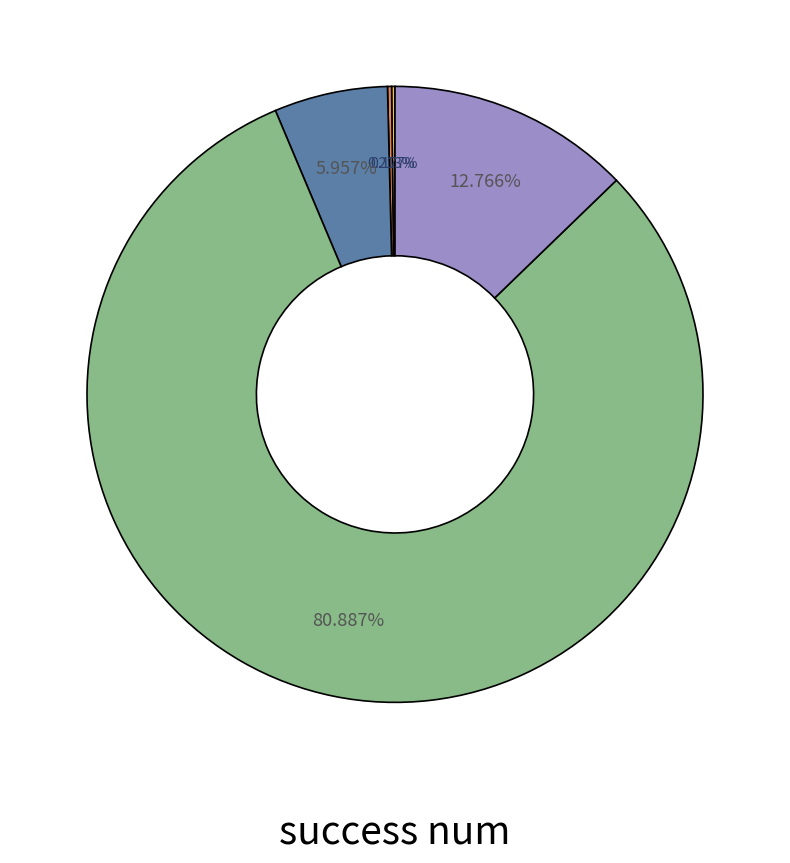

Is there a majority slice in this chart?

Yes